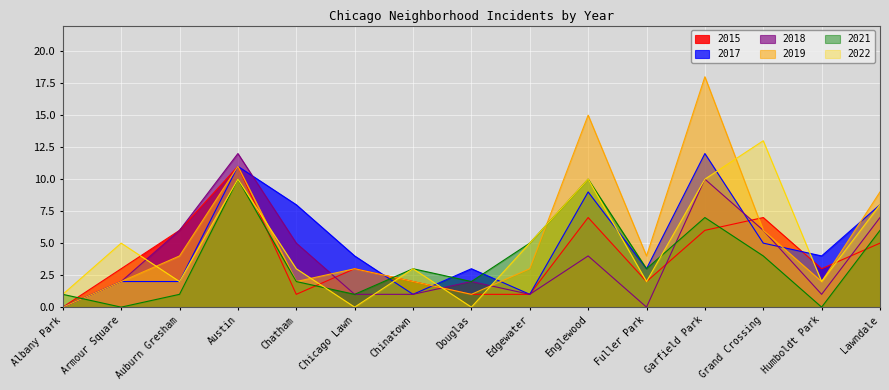

Between which two adjacent categories do 2015 and 2022 first intersect?

Armour Square and Auburn Gresham